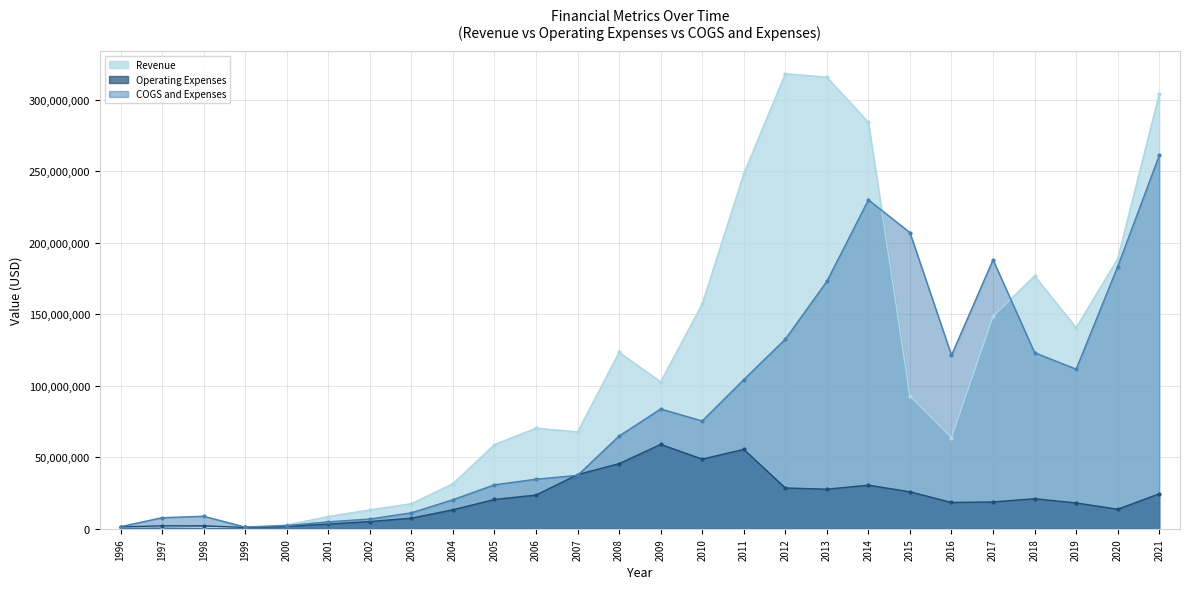

Which label corresponds to the largest value in the chart?

2012